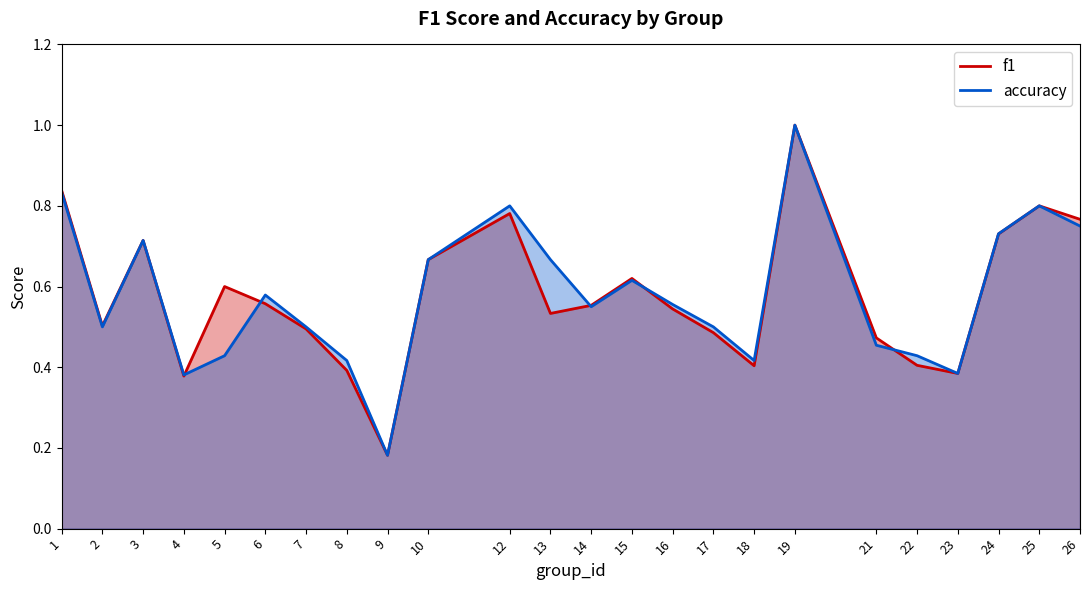

The value of accuracy at 8 is 0.4. True or false?

True